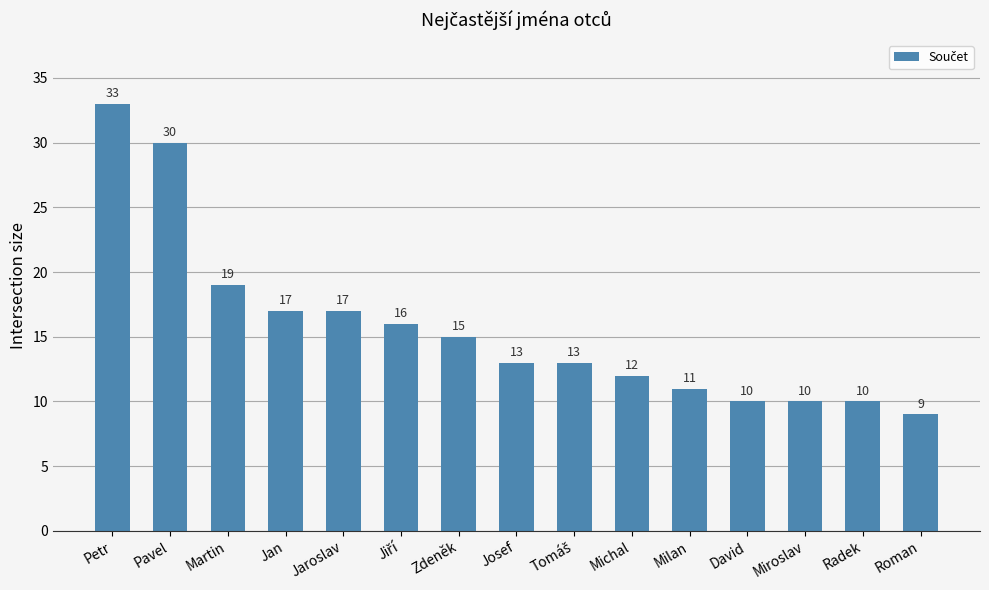

Which has a higher value, Petr or Martin?

Petr